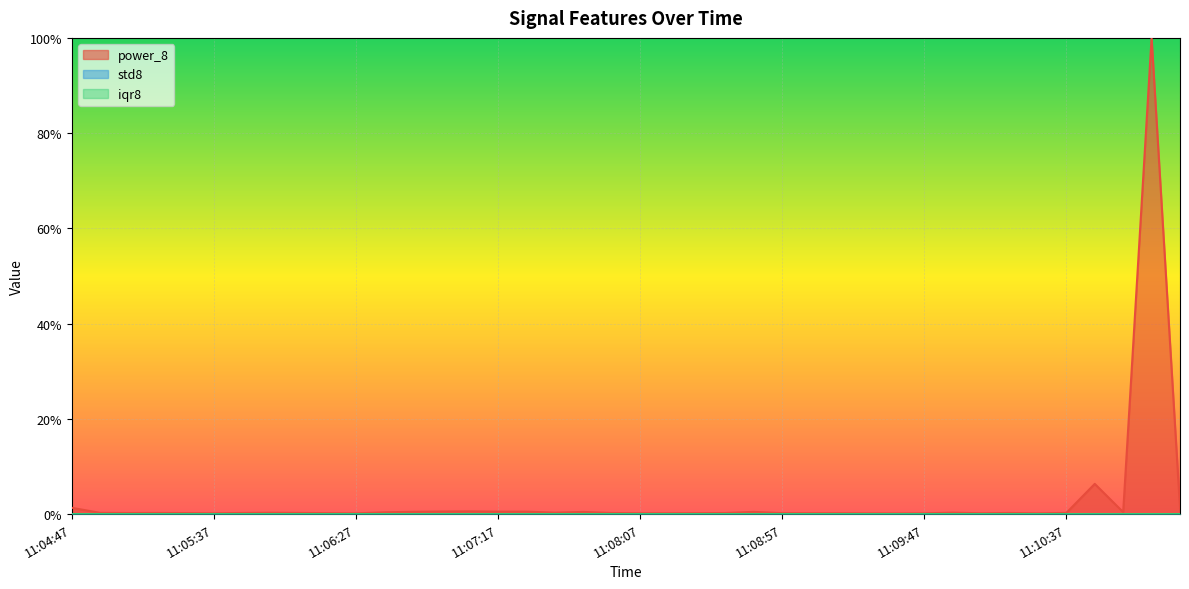

True or false: std8 has a value of 0.0 at 11:09:47.

True